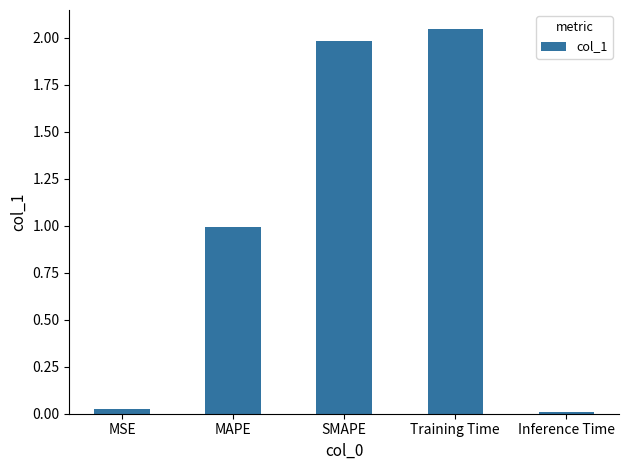

How many data points does each series have?

5